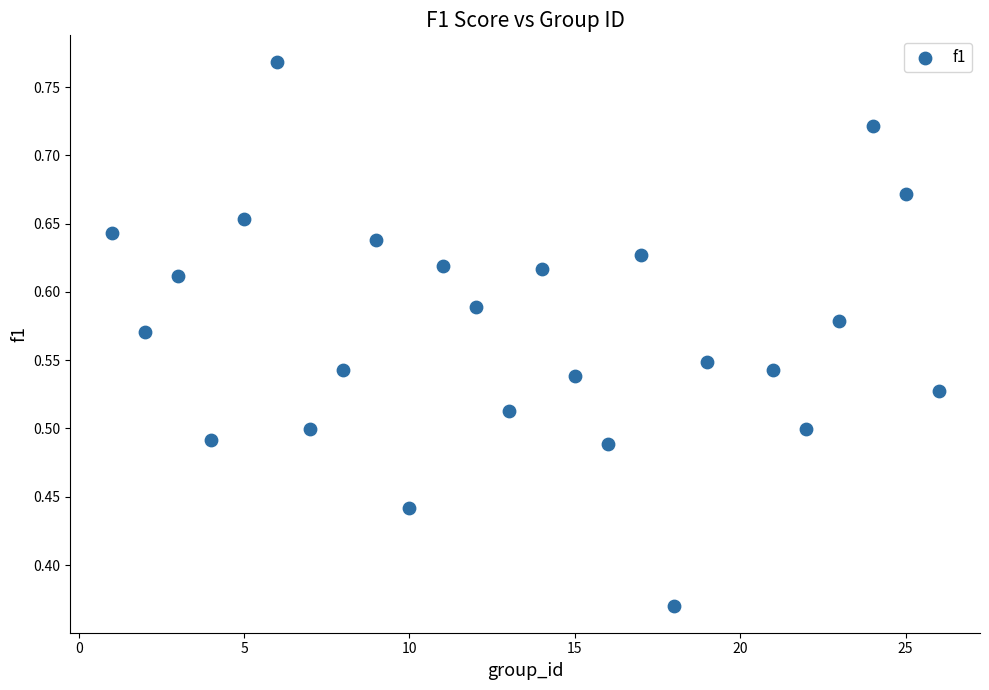

What is the range of X values (max minus min)?

25.0